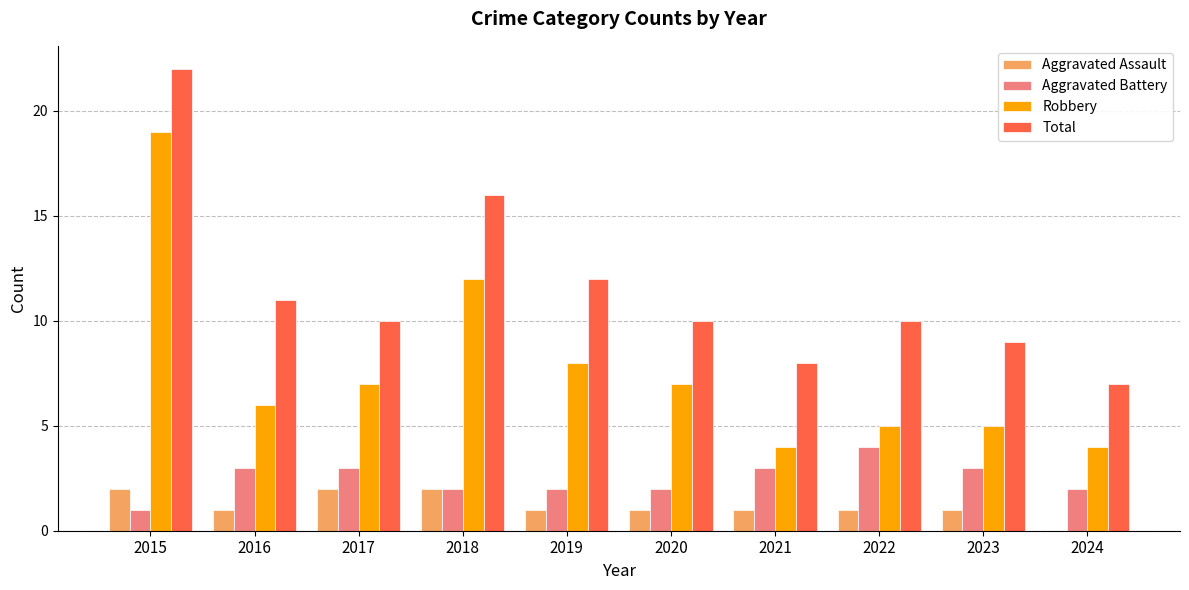

Reading left to right, extract all data points from this chart.

Aggravated Assault: 2	1	2	2	1	1	1	1	1	0
Aggravated Battery: 1	3	3	2	2	2	3	4	3	2
Robbery: 19	6	7	12	8	7	4	5	5	4
Total: 22	11	10	16	12	10	8	10	9	7